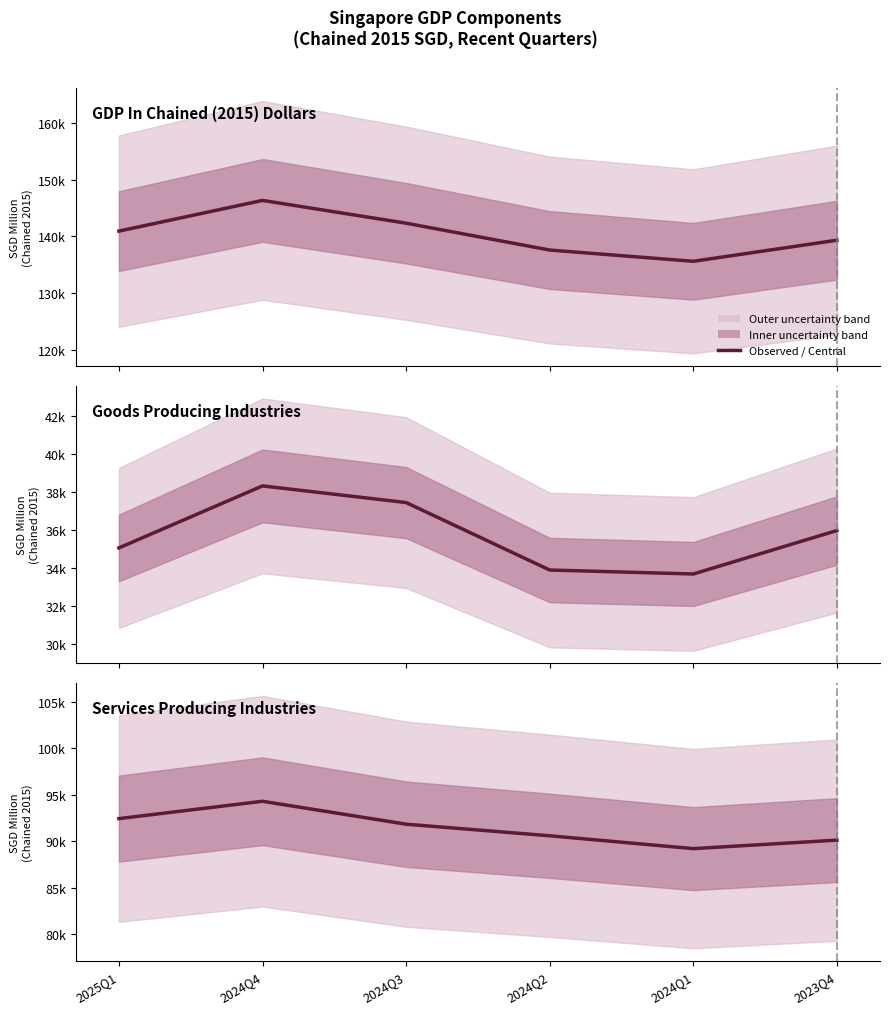

At which category is the sum across all series the highest?

2024Q4